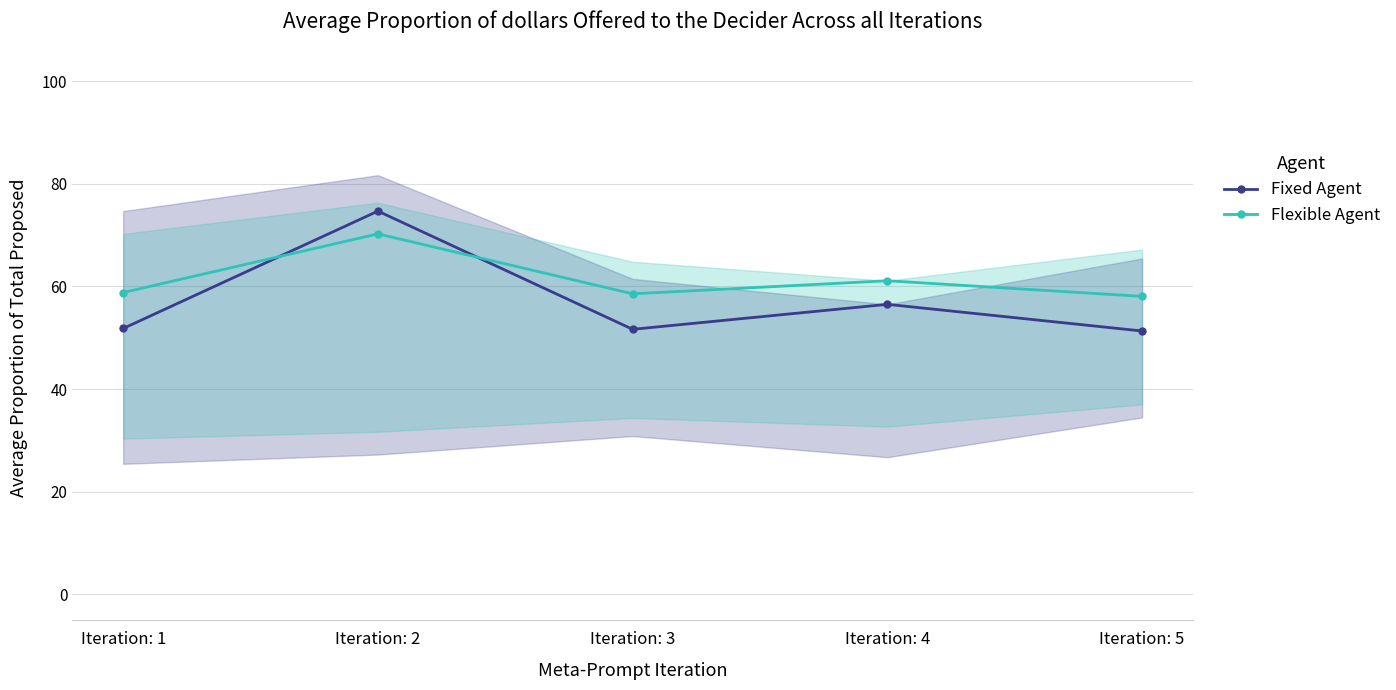

What is the sum of the Flexible Agent values at Iteration: 3 and Iteration: 5?

116.6